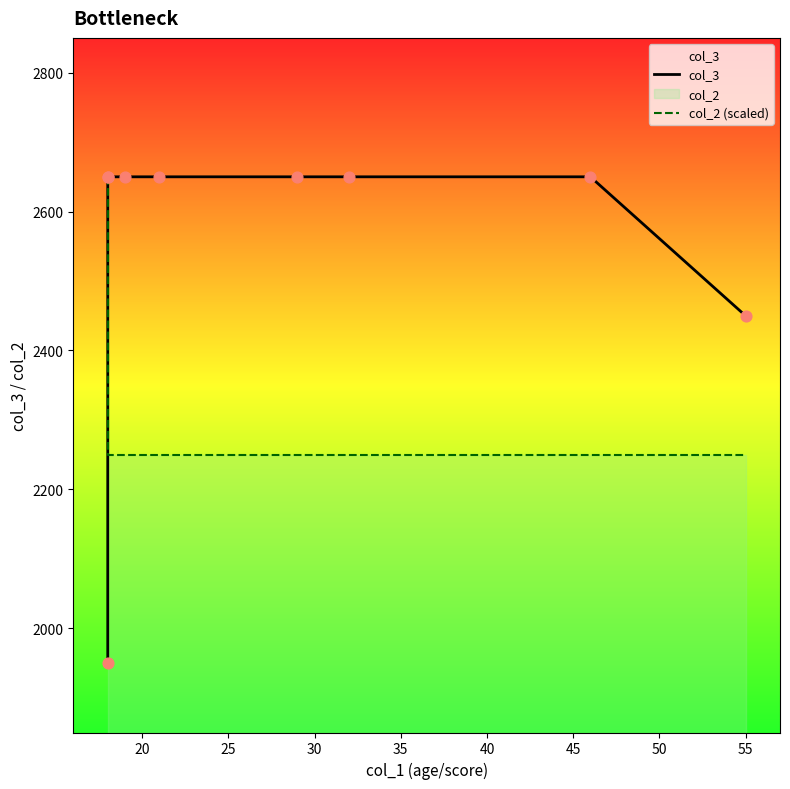

Is the value of col_2 (scaled) at 20 greater than the value of col_3 at 15?

Yes